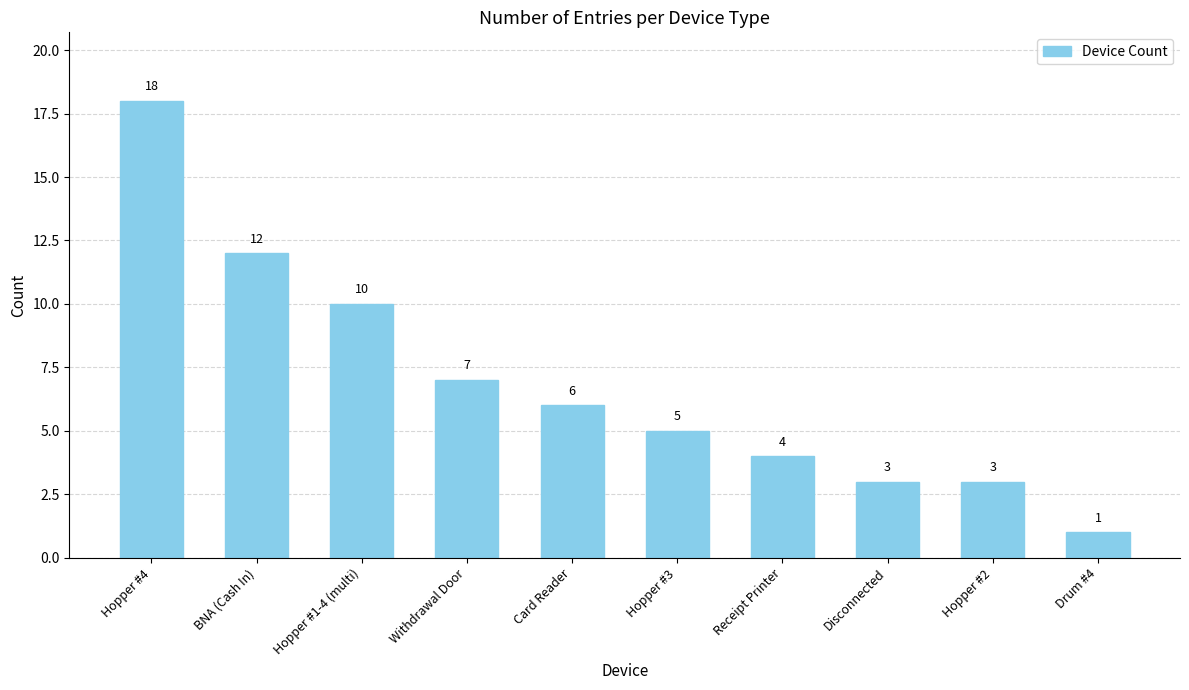

What is the label of the 3rd bar from the right?

Disconnected